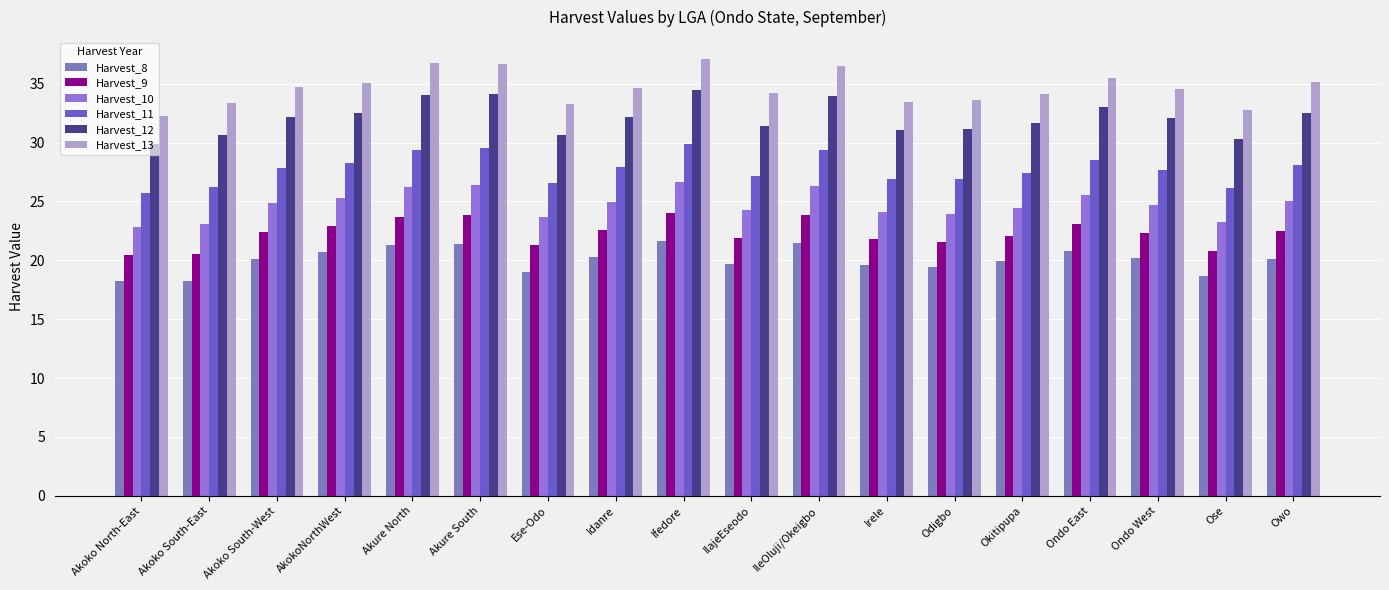

Is it true that Harvest_9 equals 20.5 at Akoko South-East?

True